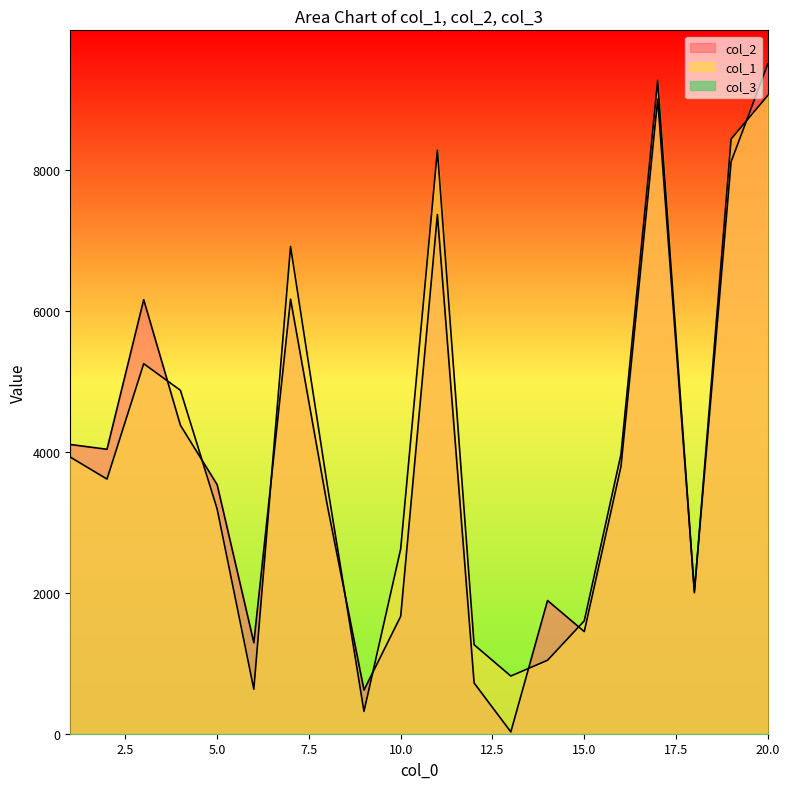

Which series has the widest spread of values?

col_2